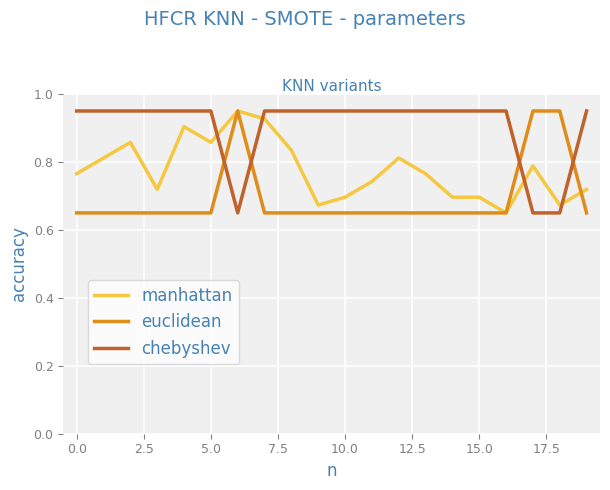

After their last crossing, which series has the higher values: euclidean or chebyshev?

chebyshev